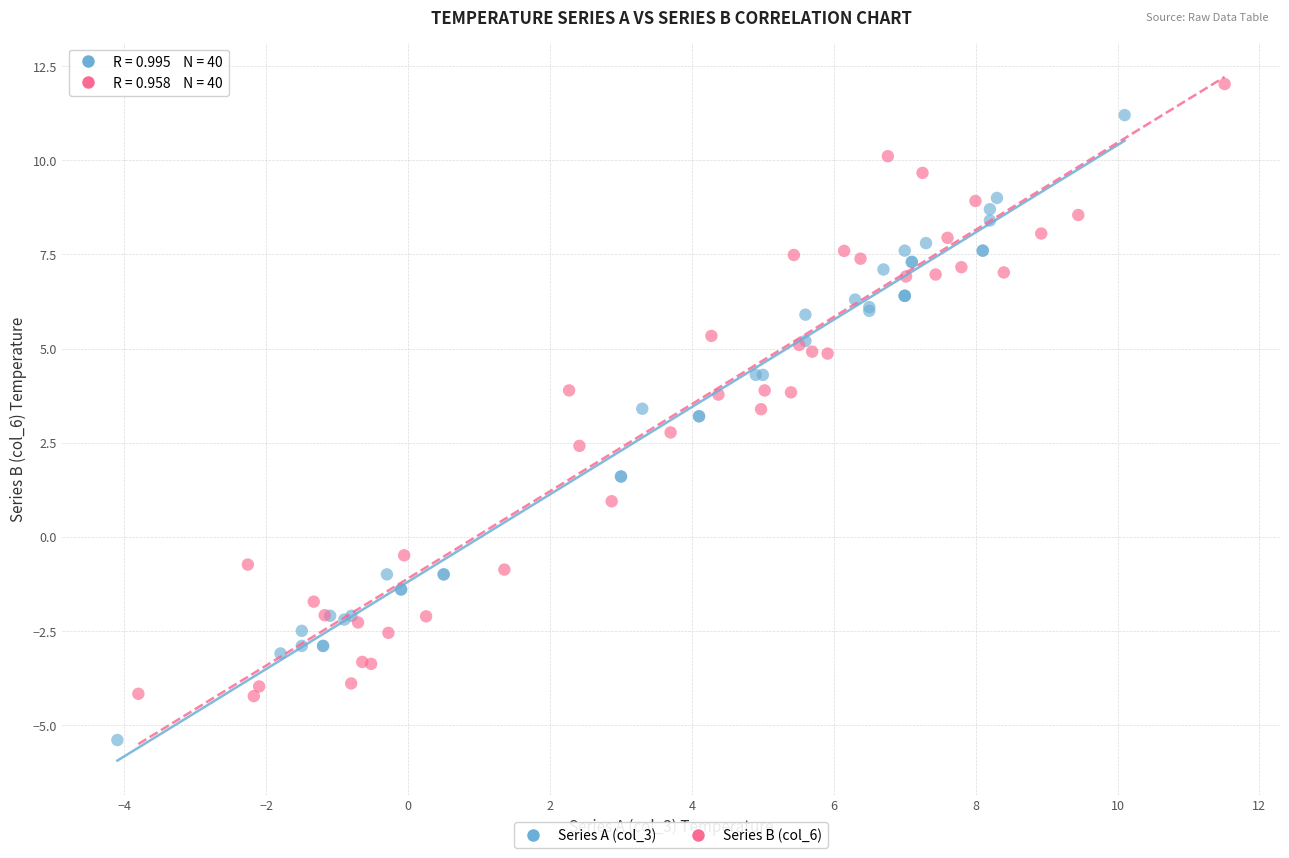

Which series reaches the minimum Y coordinate?

Series A (col_3)